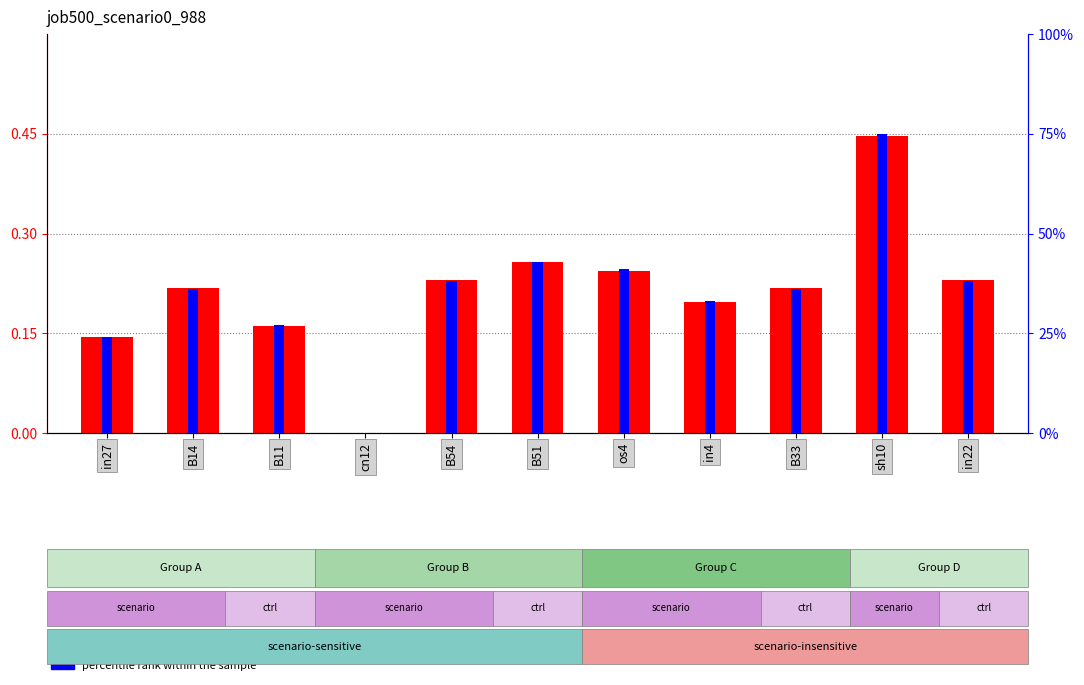

What is the label of the 4th bar from the left?

cn12